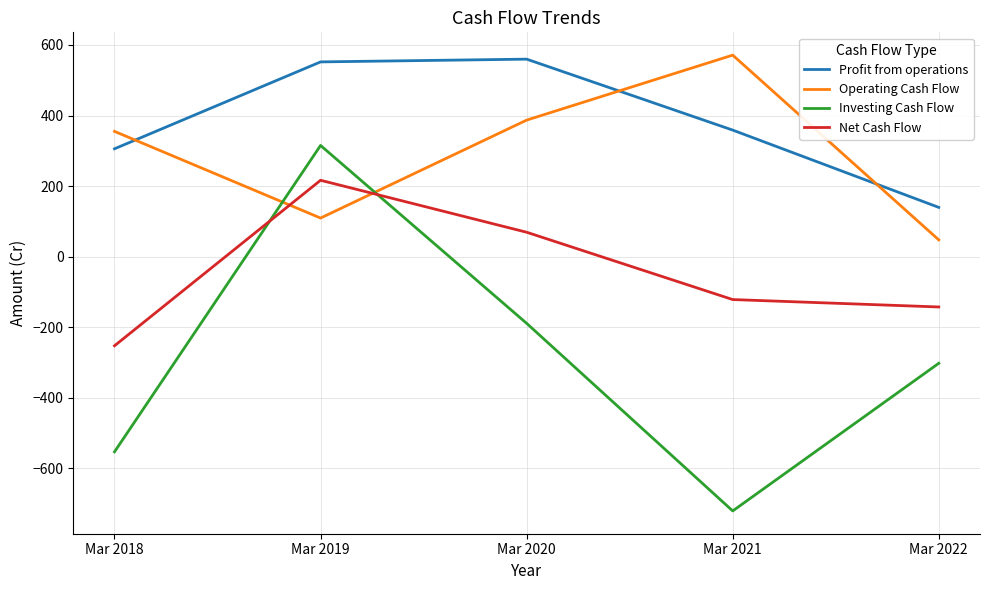

How many times do Operating Cash Flow and Investing Cash Flow cross each other?

2